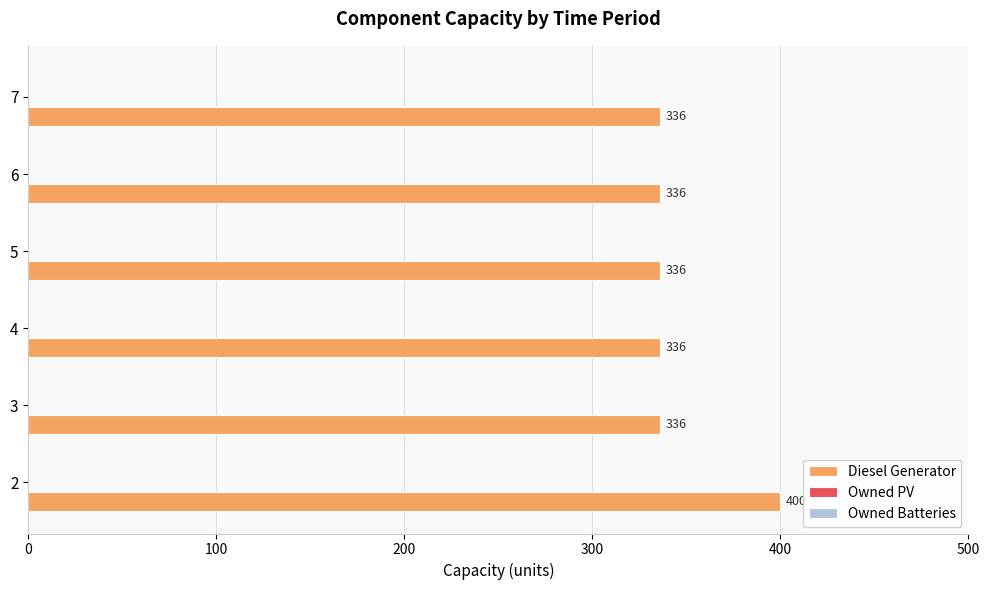

How many data points does each series have?

6